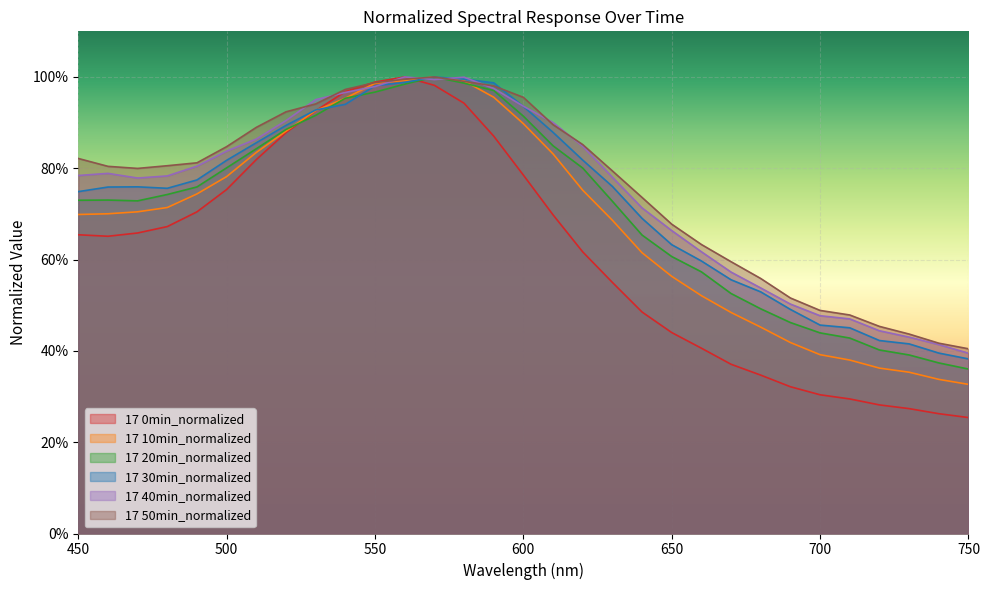

Rank the series at 460 from highest to lowest value.

17 50min_normalized, 17 40min_normalized, 17 30min_normalized, 17 20min_normalized, 17 10min_normalized, 17 0min_normalized